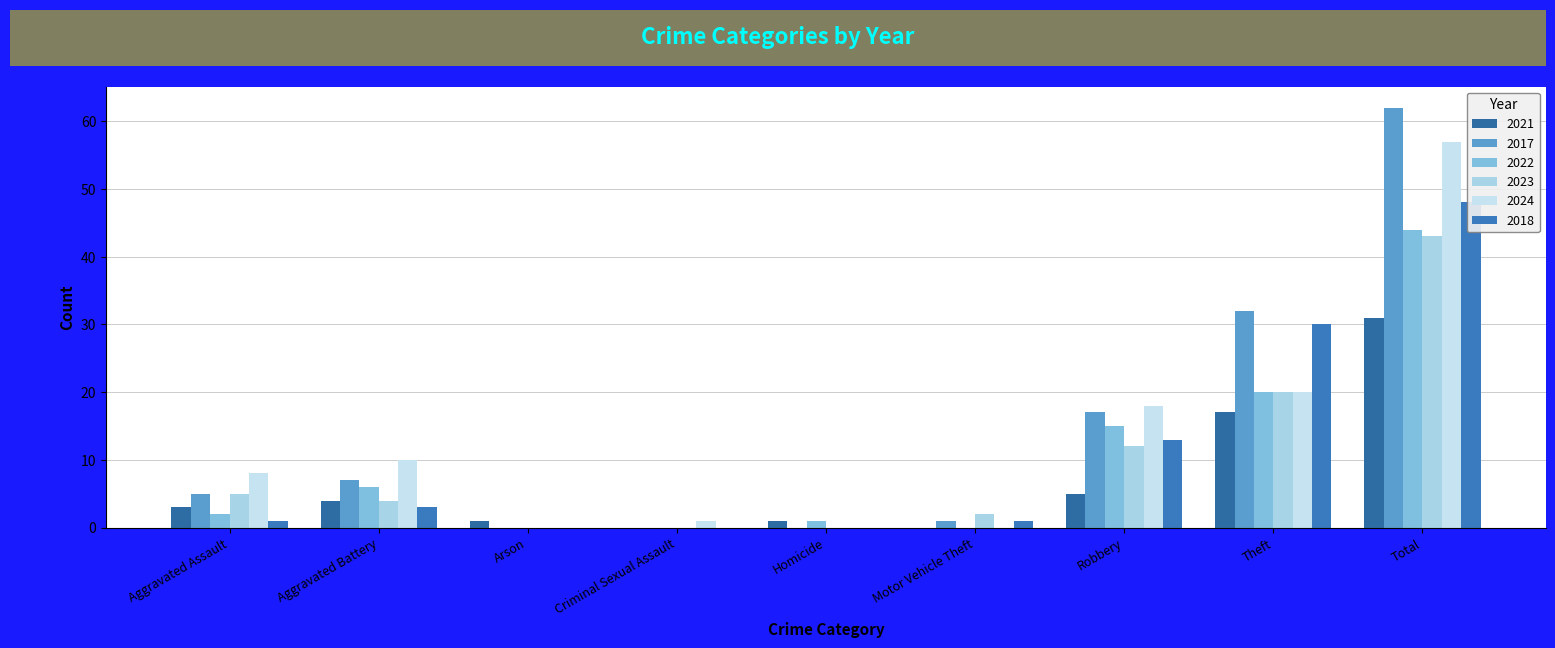

At which category is the sum across all series the highest?

Total